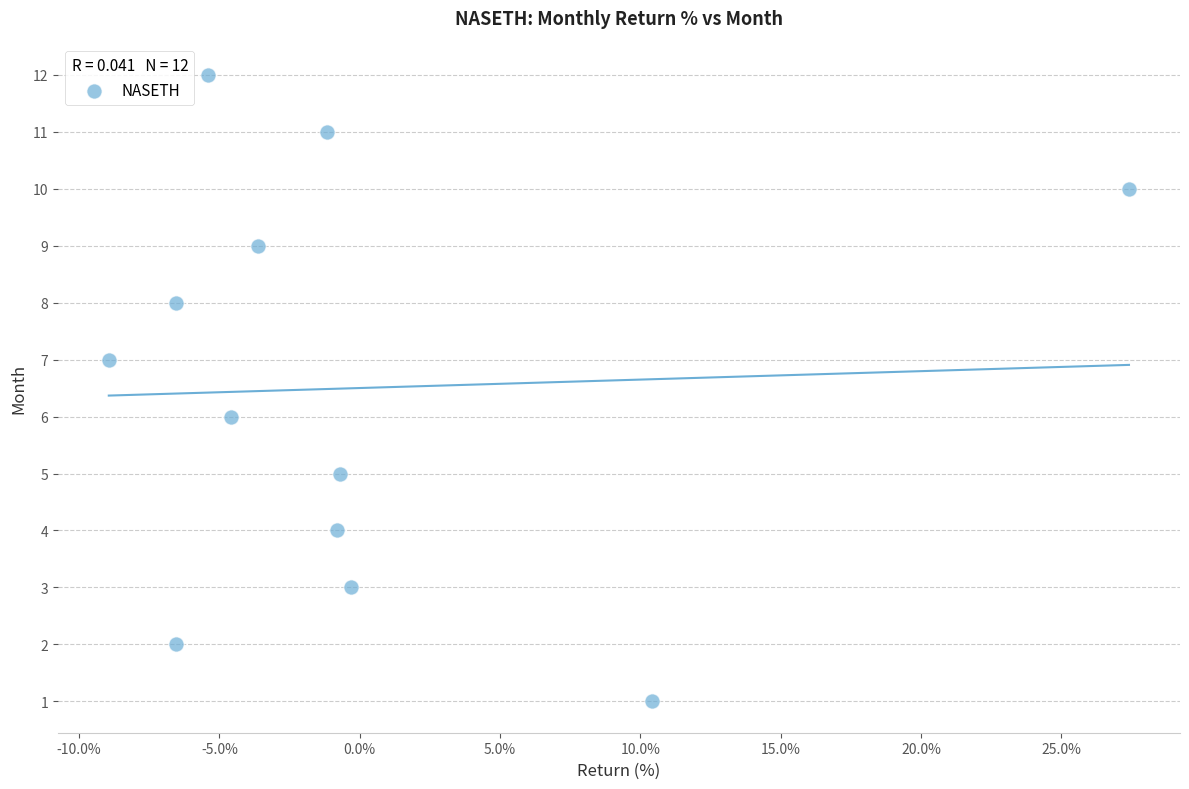

What is the range of Y values (max minus min)?

11